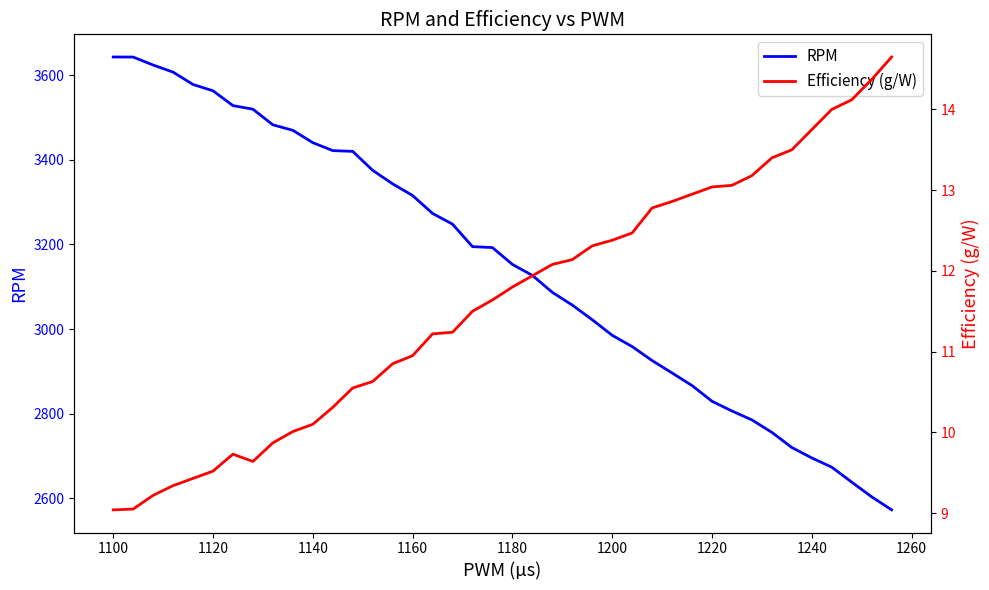

At how many categories does at least one series exceed 2635?

38